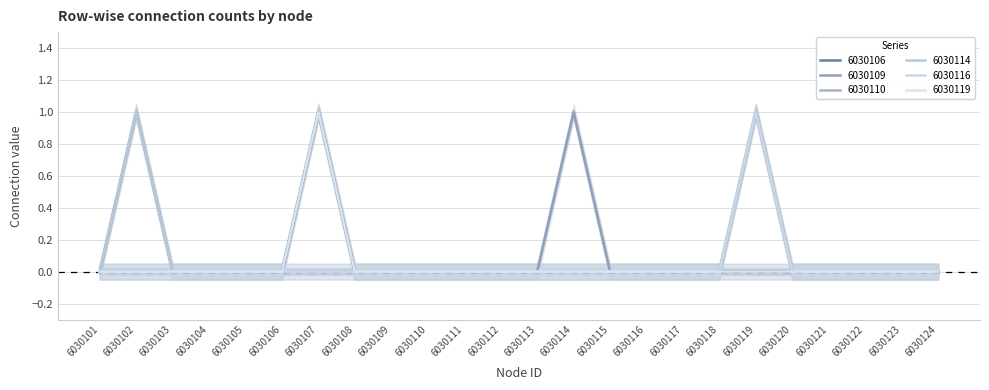

What are all the series names shown in the legend?

6030106, 6030109, 6030110, 6030114, 6030116, 6030119